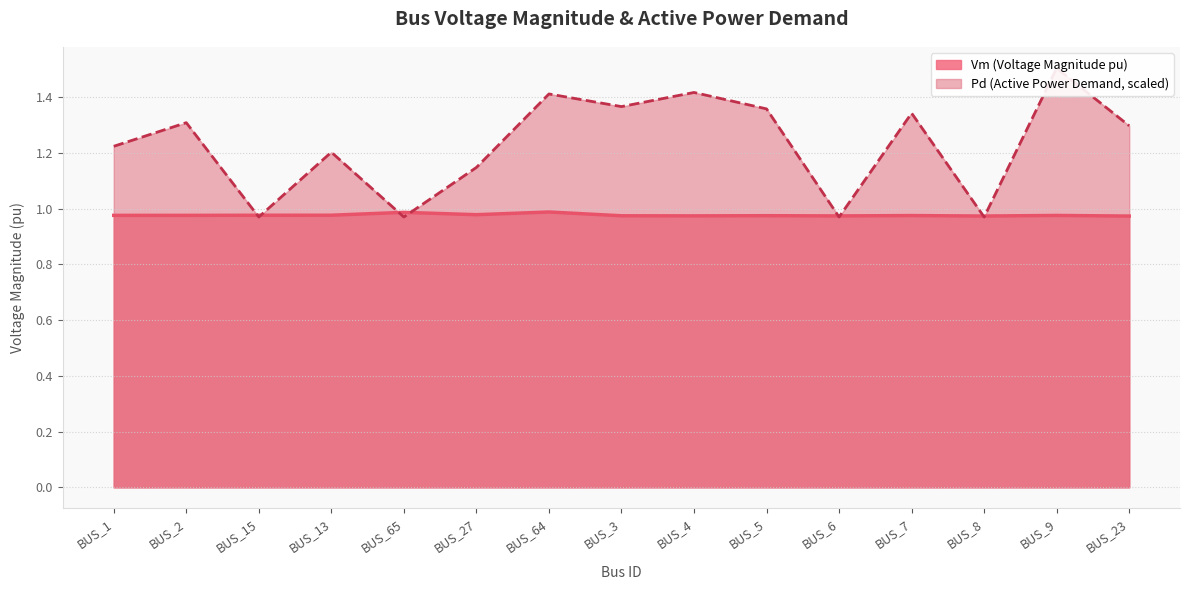

What are all the series names shown in the legend?

Vm, Pd